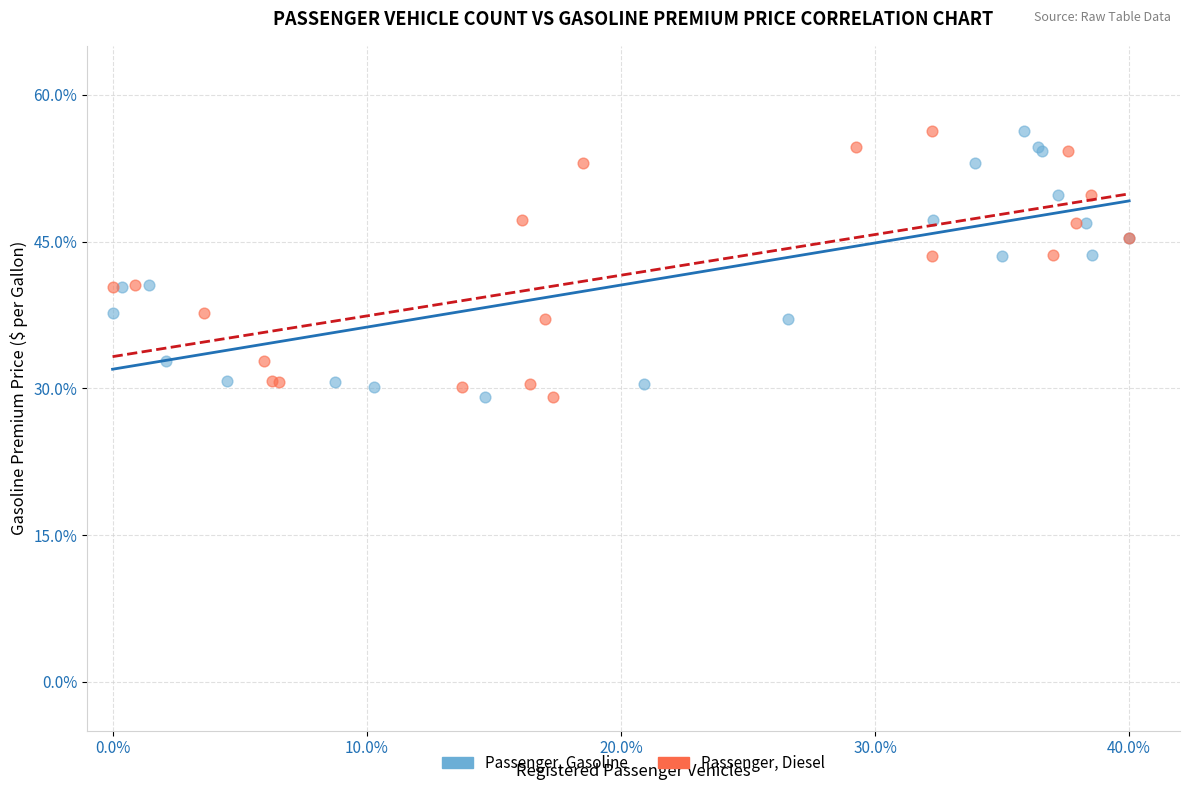

What are all the series names shown in the legend?

Passenger, Gasoline, Passenger, Diesel